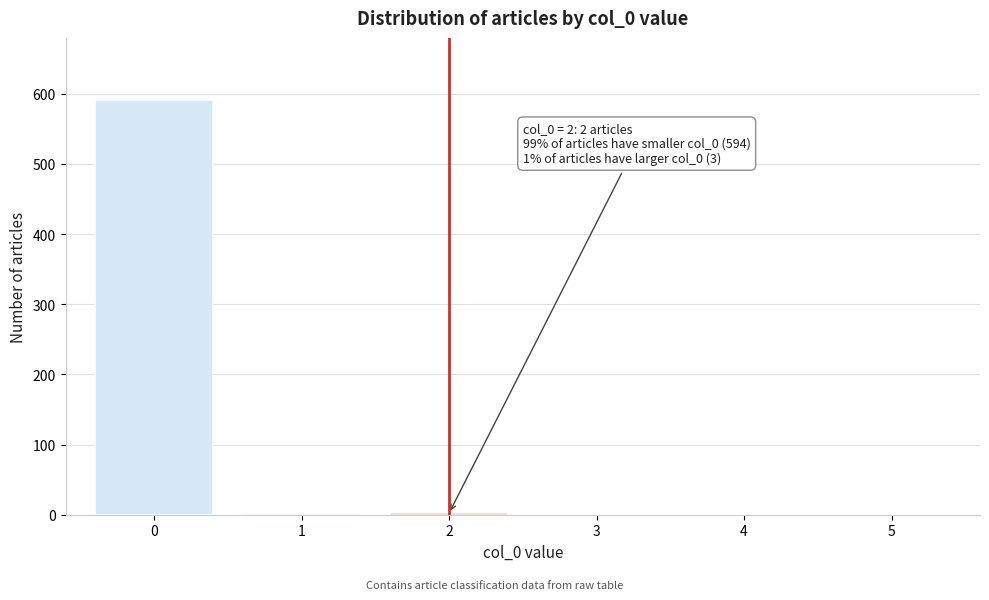

What is the maximum value shown in the chart?

591